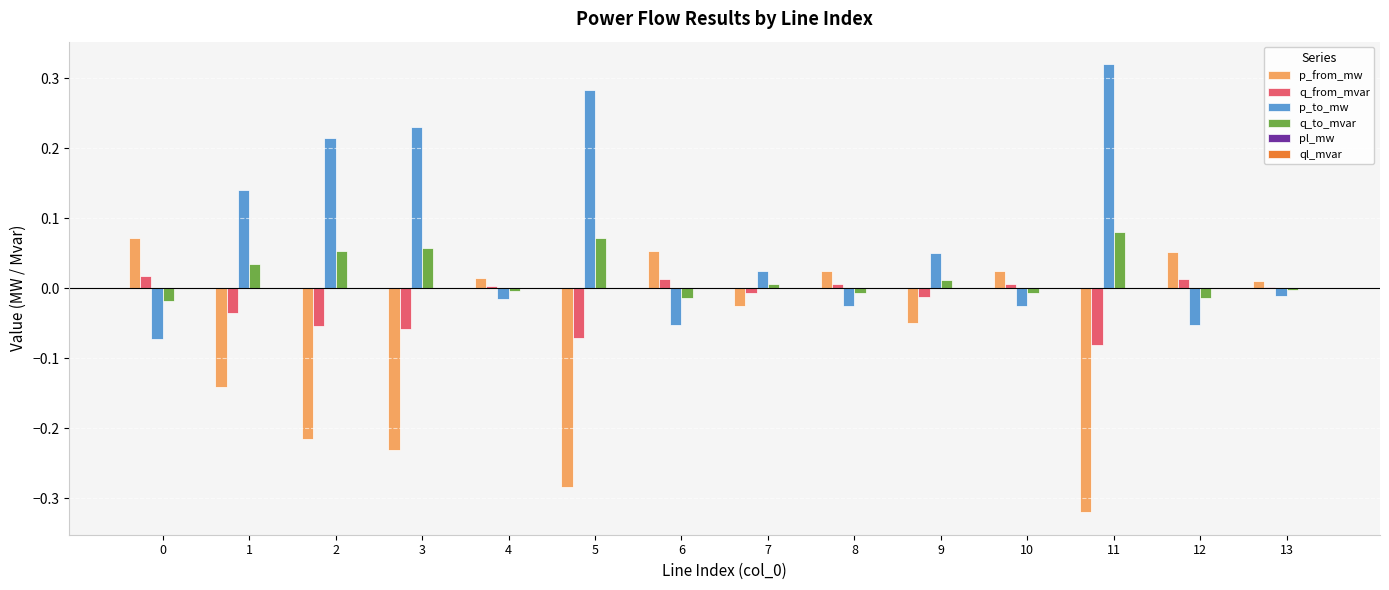

At which category does the chart reach its peak across all series?

11